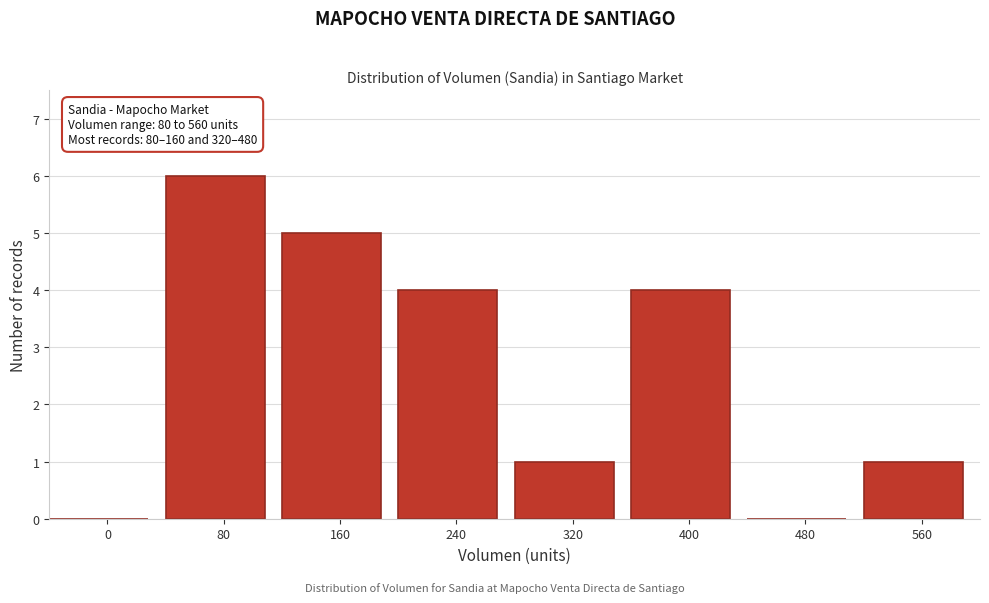

Reading right to left, list all the values displayed in this chart.

560=1	480=0	400=4	320=1	240=4	160=5	80=6	0=0